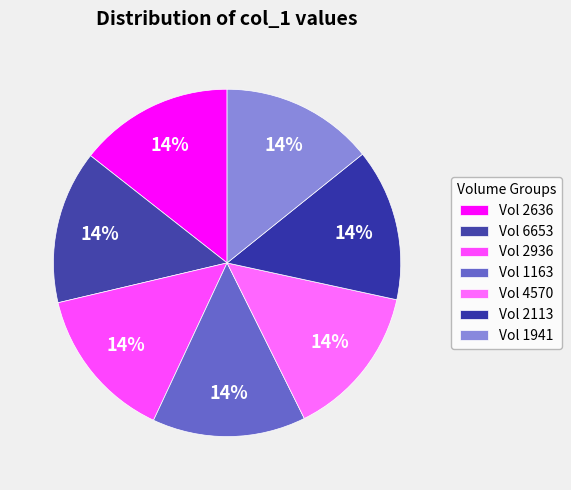

How many slices are in this pie chart?

7